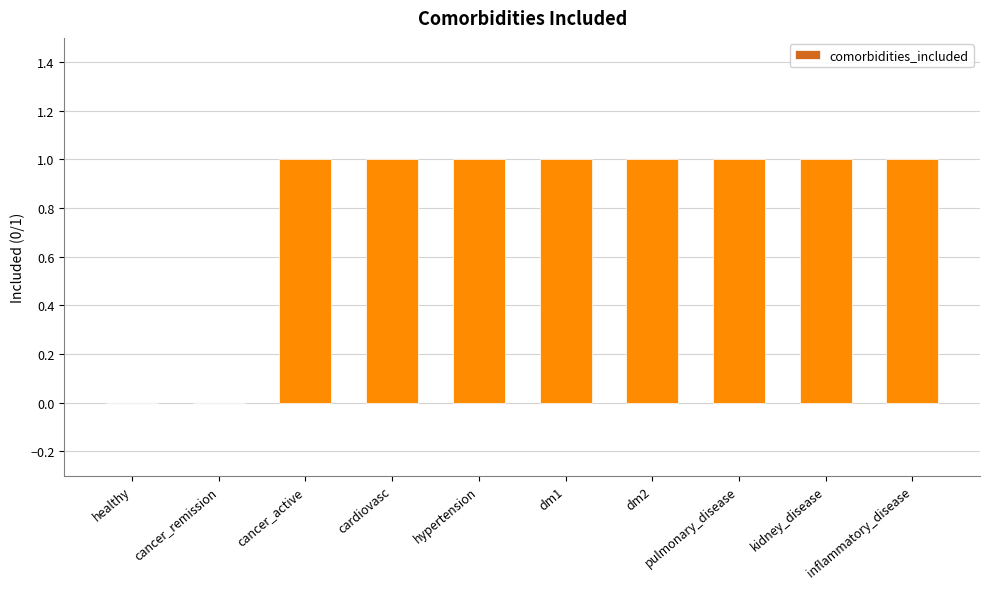

Count the number of categories in the chart.

10